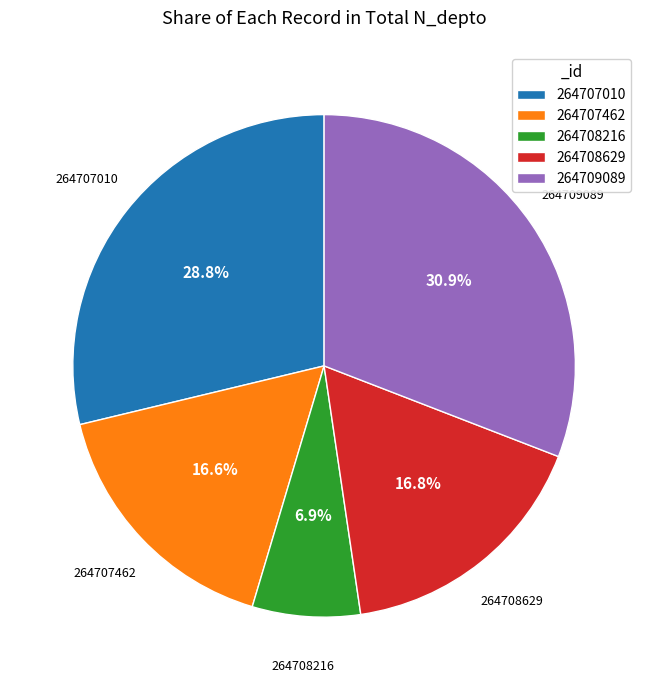

Which category has the biggest portion of the pie?

264709089